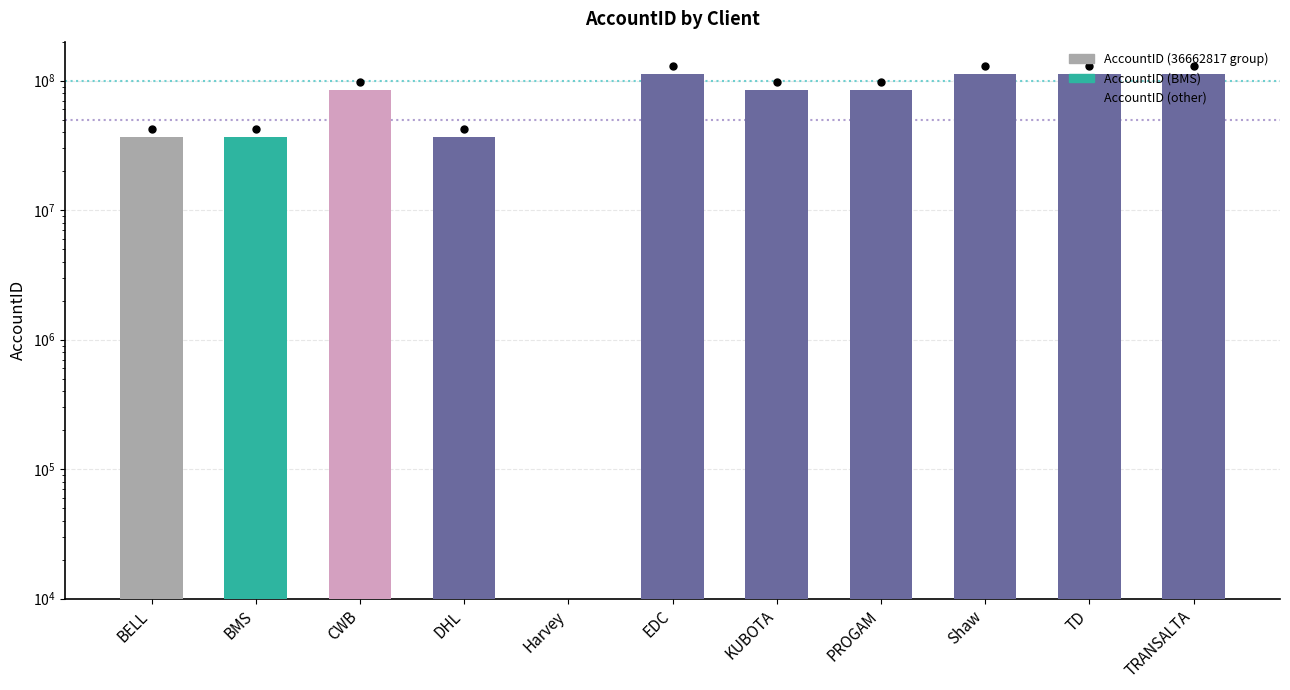

What is the average value?

73832514